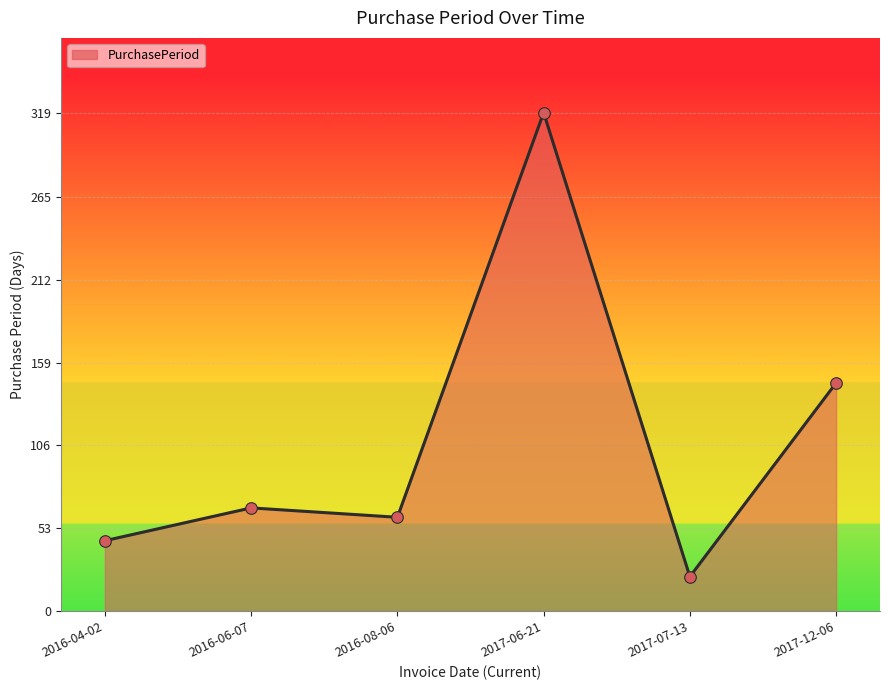

Which has a higher value, 2016-04-02 or 2016-06-07?

2016-06-07